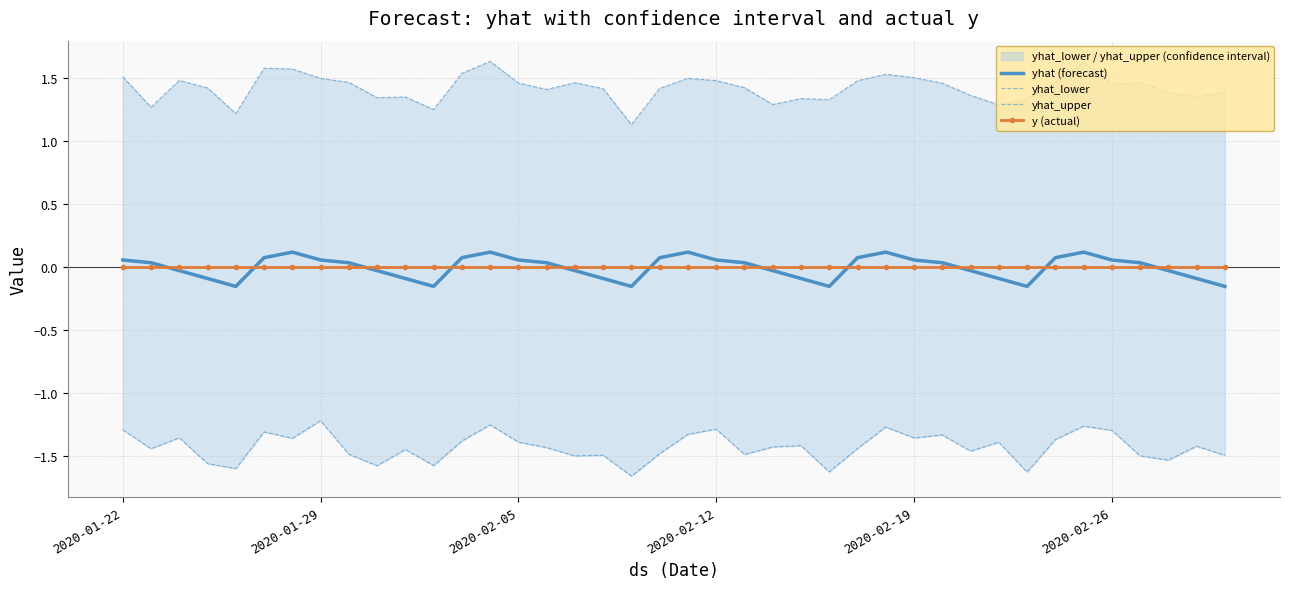

Reading left to right, list all the values displayed in this chart.

yhat (forecast): 0.1	0.0	-0.0	-0.1	-0.2	0.1	0.1	0.1	0.0	-0.0	-0.1	-0.2	0.1	0.1	0.1	0.0	-0.0	-0.1	-0.2	0.1	0.1	0.1	0.0	-0.0	-0.1	-0.2	0.1	0.1	0.1	0.0	-0.0	-0.1	-0.2	0.1	0.1	0.1	0.0	-0.0	-0.1	-0.2
yhat_lower: -1.3	-1.4	-1.4	-1.6	-1.6	-1.3	-1.4	-1.2	-1.5	-1.6	-1.5	-1.6	-1.4	-1.3	-1.4	-1.4	-1.5	-1.5	-1.7	-1.5	-1.3	-1.3	-1.5	-1.4	-1.4	-1.6	-1.4	-1.3	-1.4	-1.3	-1.5	-1.4	-1.6	-1.4	-1.3	-1.3	-1.5	-1.5	-1.4	-1.5
yhat_upper: 1.5	1.3	1.5	1.4	1.2	1.6	1.6	1.5	1.5	1.3	1.4	1.2	1.5	1.6	1.5	1.4	1.5	1.4	1.1	1.4	1.5	1.5	1.4	1.3	1.3	1.3	1.5	1.5	1.5	1.5	1.4	1.3	1.3	1.5	1.6	1.5	1.5	1.4	1.3	1.4
y (actual): 0.0	0.0	0.0	0.0	0.0	0.0	0.0	0.0	0.0	0.0	0.0	0.0	0.0	0.0	0.0	0.0	0.0	0.0	0.0	0.0	0.0	0.0	0.0	0.0	0.0	0.0	0.0	0.0	0.0	0.0	0.0	0.0	0.0	0.0	0.0	0.0	0.0	0.0	0.0	0.0